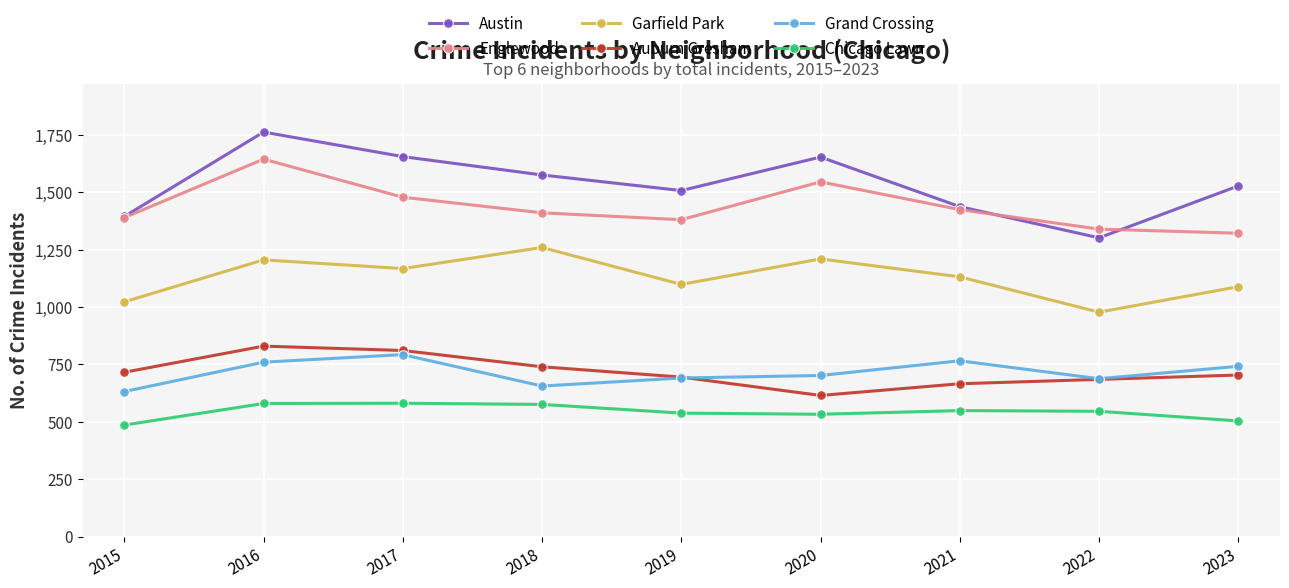

Which series has the largest range (max minus min)?

Austin